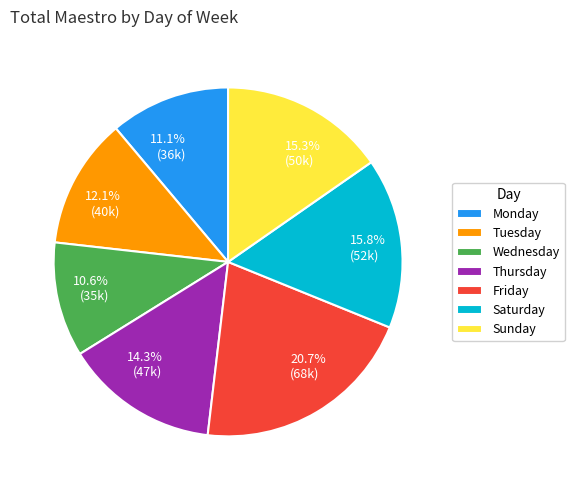

Between Saturday and Friday, which is larger?

Friday